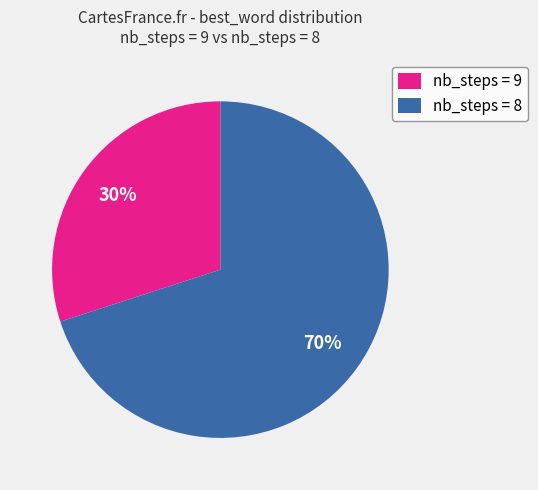

Rank the categories by value from lowest to highest.

nb_steps = 9, nb_steps = 8